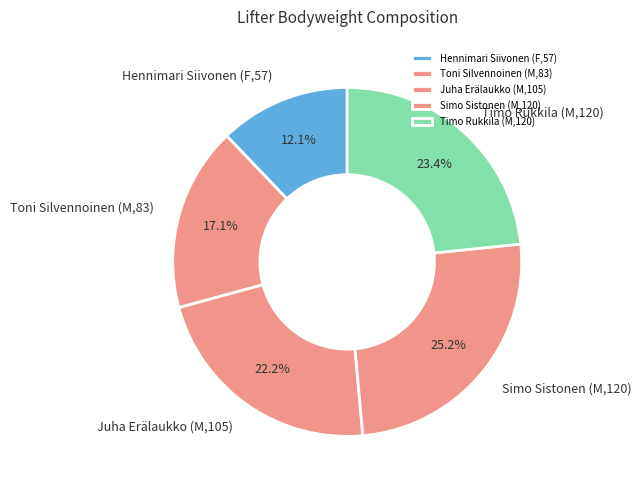

What is the ratio of the value at Toni Silvennoinen (M,83) to the value at Simo Sistonen (M,120)?

0.7